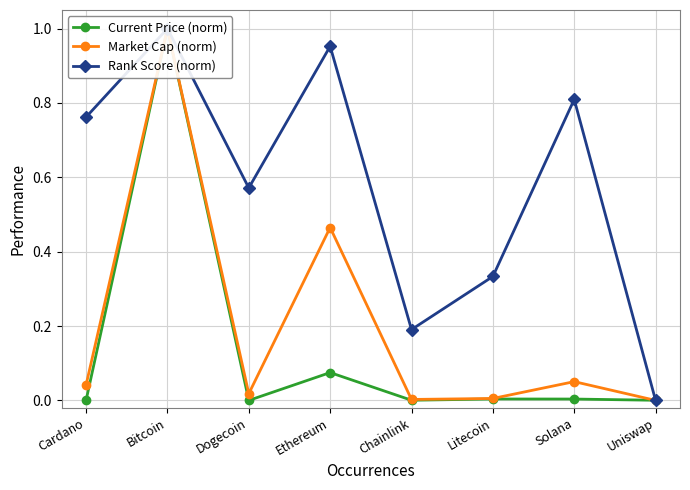

Is it true that Rank Score (norm) equals 0.8 at Cardano?

True